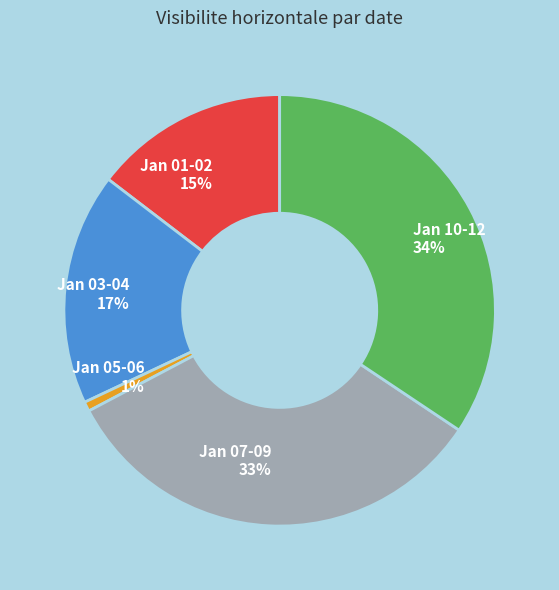

How many segments does this pie chart have?

5